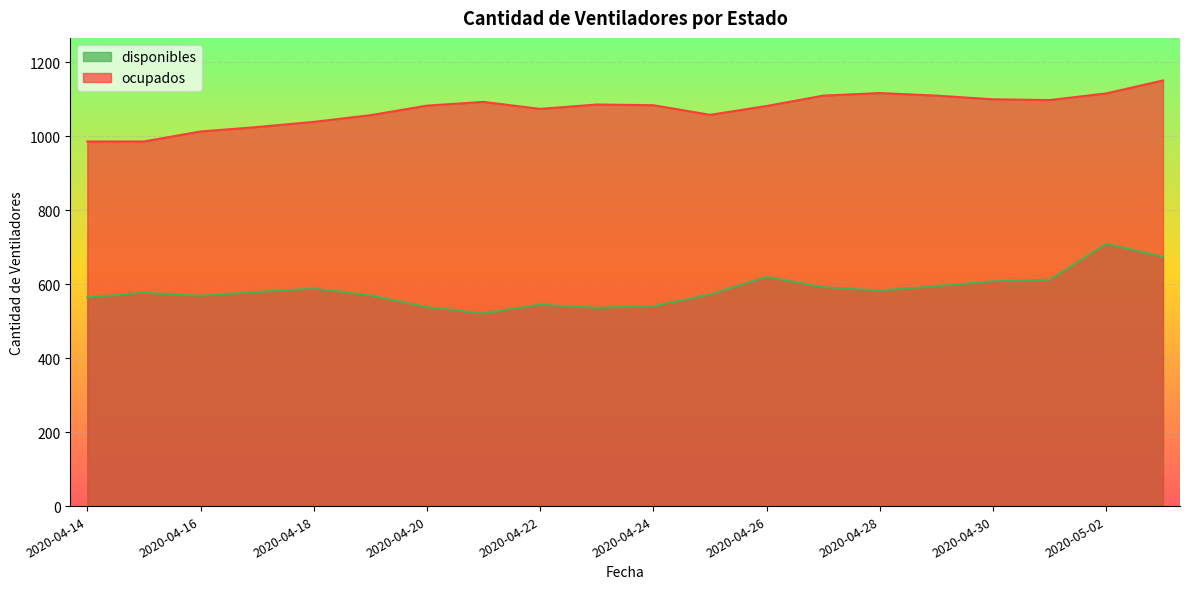

In disponibles, how many points are lower than both neighbors (excluding endpoints)?

4